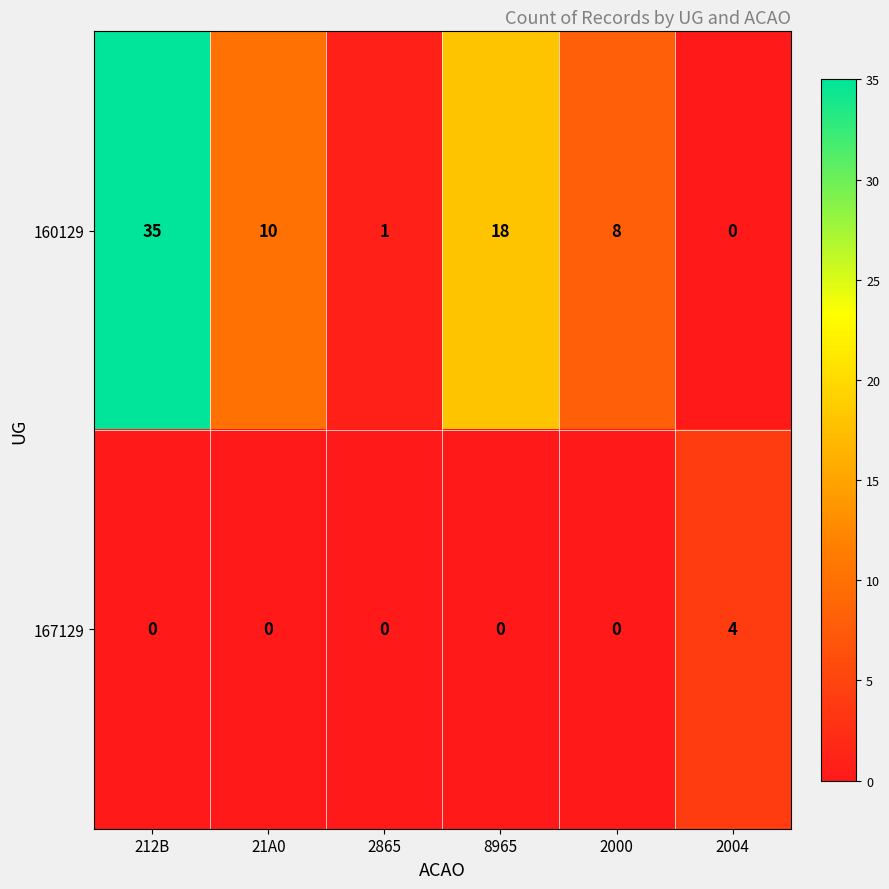

Reading right to left, transcribe all the data shown in this chart.

160129: 2004=0	2000=8	8965=18	2865=1	21A0=10	212B=35
167129: 2004=4	2000=0	8965=0	2865=0	21A0=0	212B=0